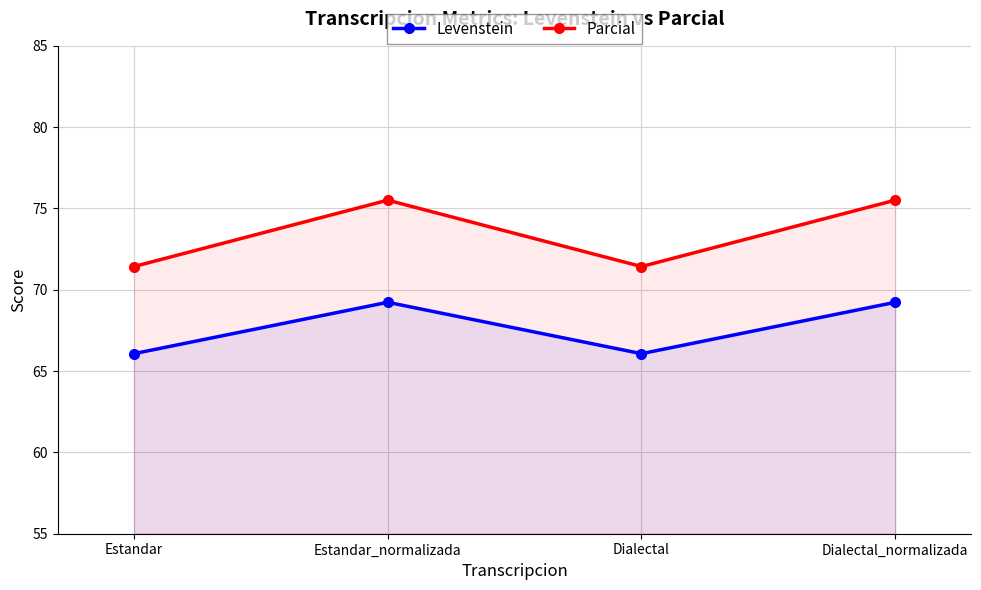

What value does the Levenstein series have at Dialectal_normalizada?

69.2